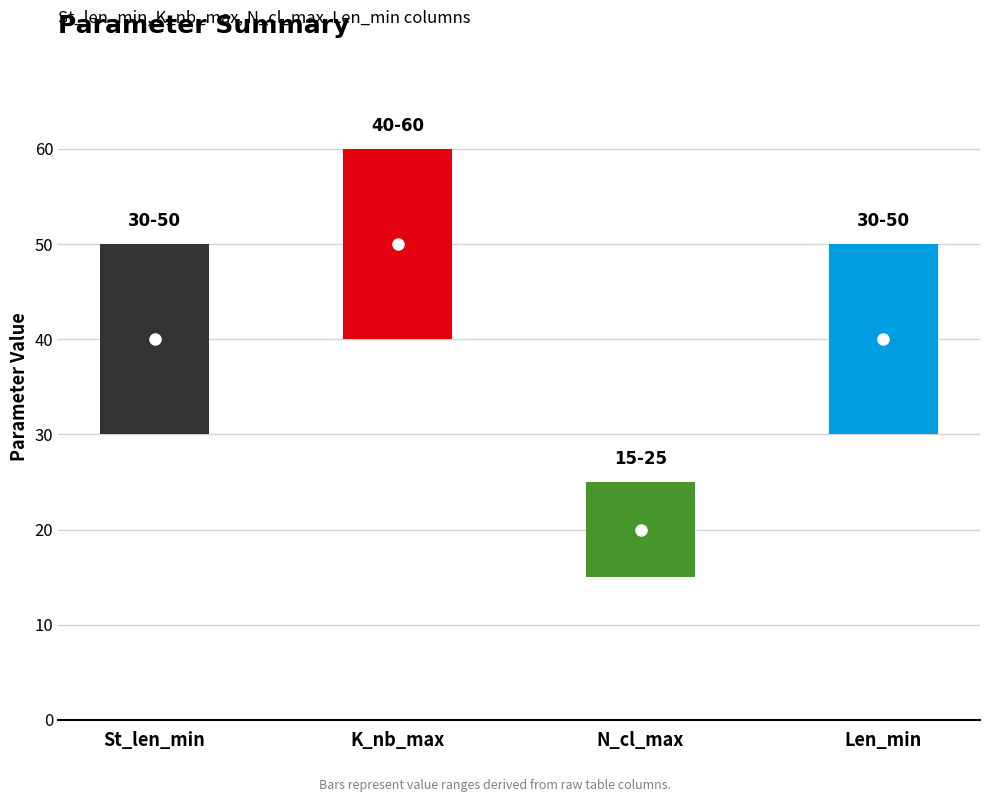

Approximately how many times larger is the value at N_cl_max compared to K_nb_max?

0.4